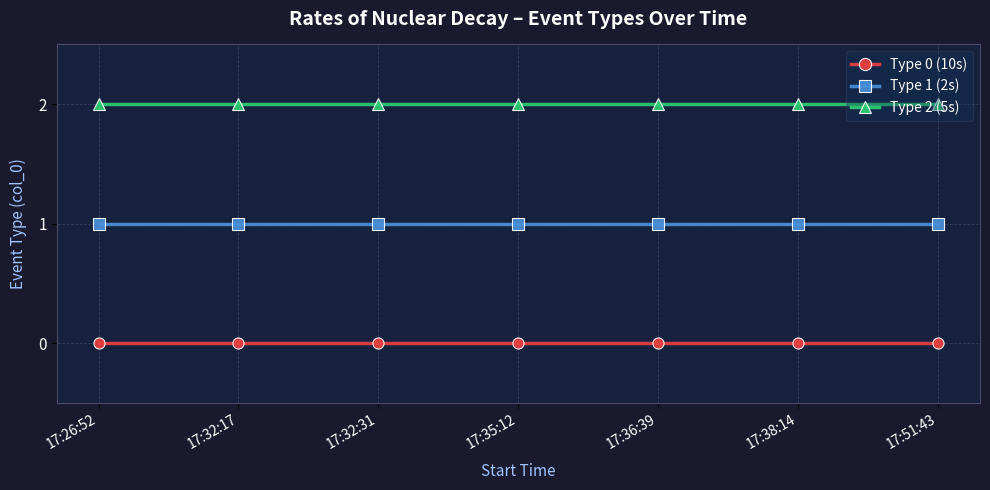

Rank the series by their average value, from lowest to highest.

Type 0 (10s), Type 1 (2s), Type 2 (5s)